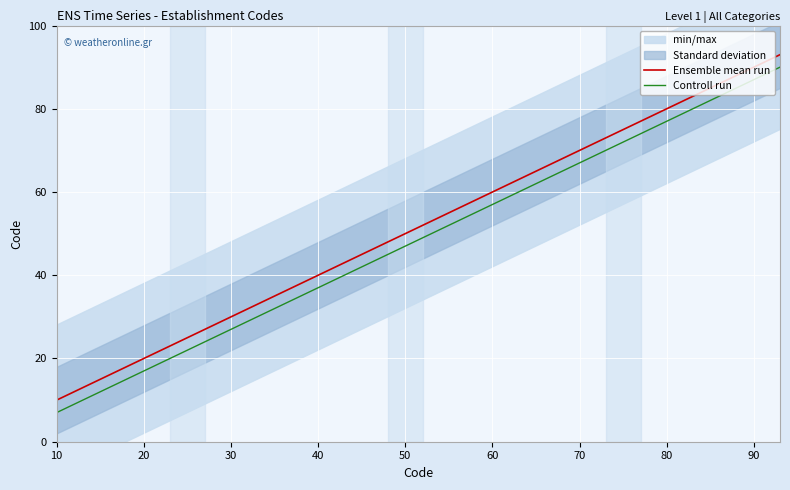

What is the lowest value of the Controll run series?

7